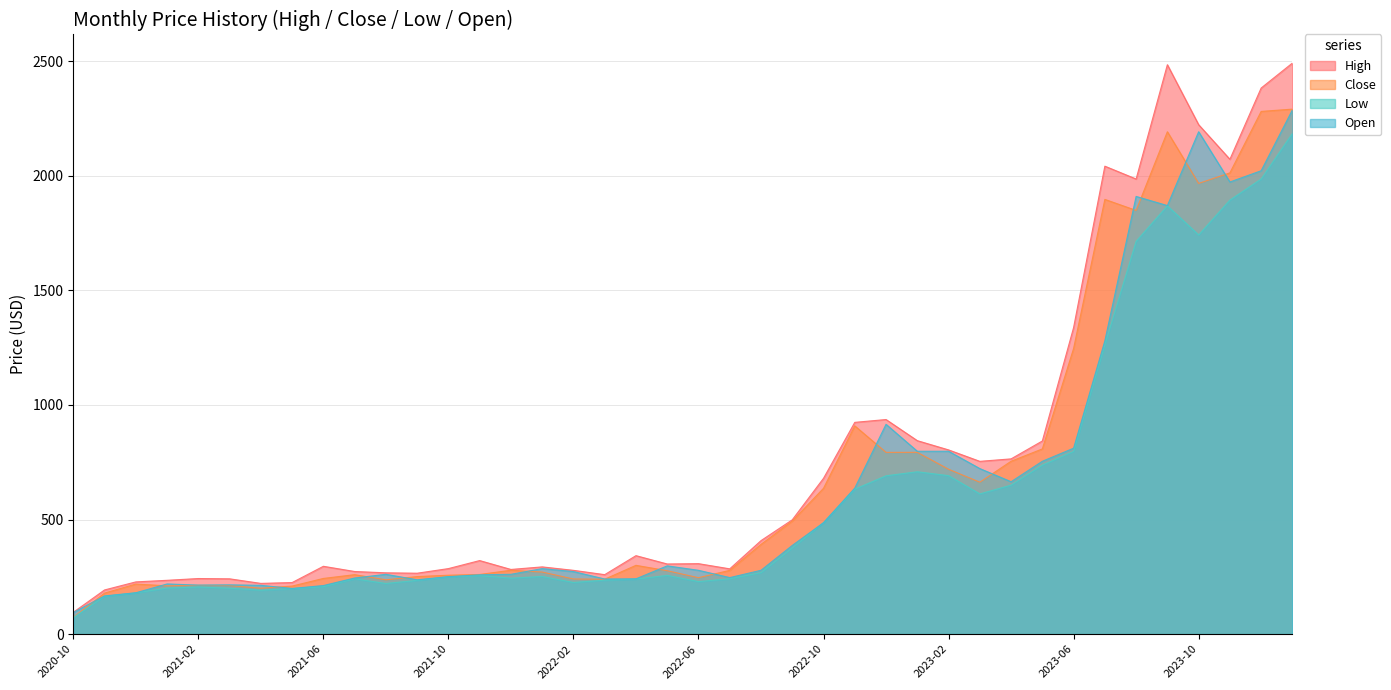

True or false: Low and Open intersect in this chart.

False